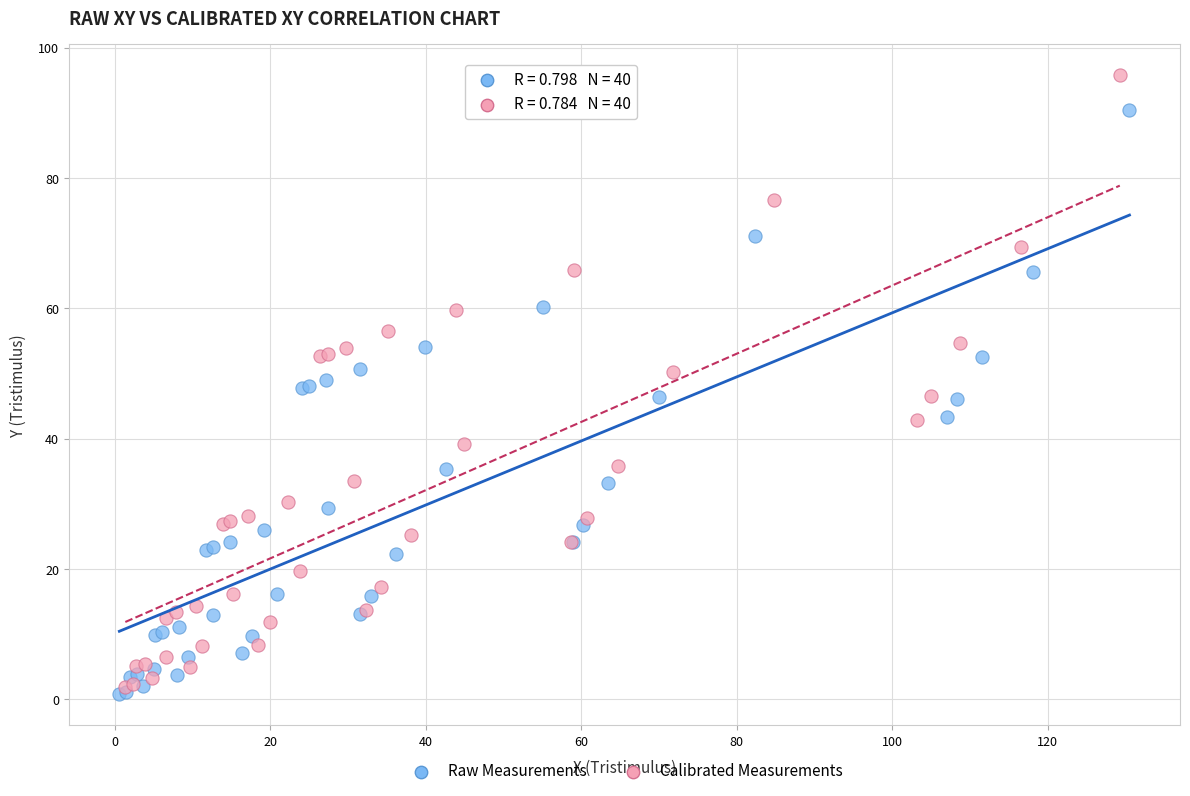

Which series has the largest Y range (max minus min)?

Calibrated Measurements